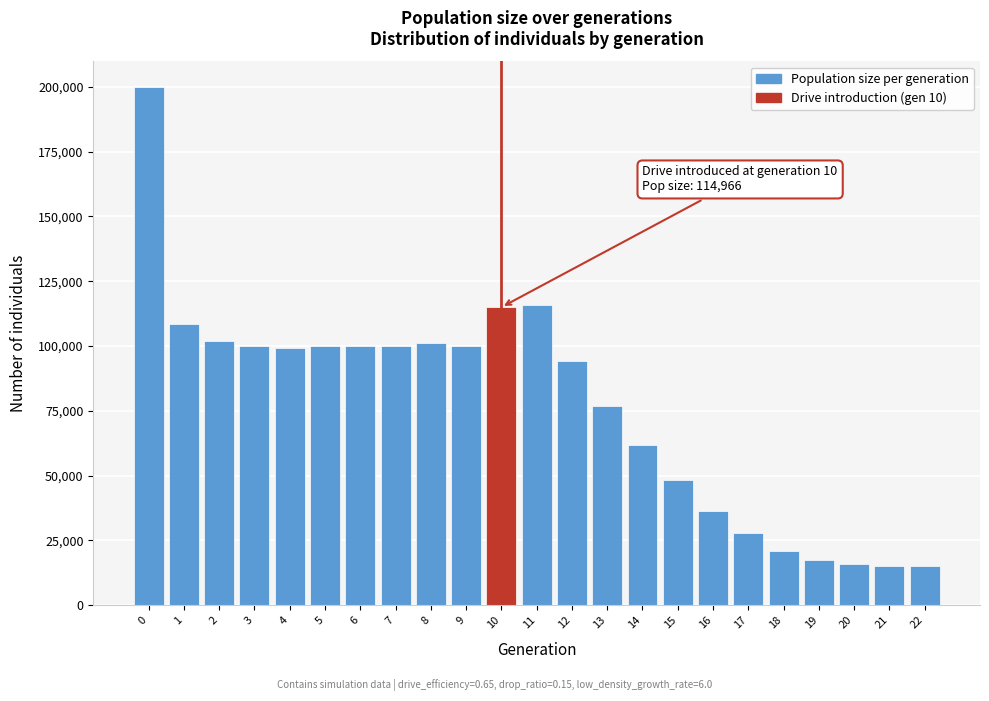

Approximately how many times larger is the value at 5 compared to 4?

1.0